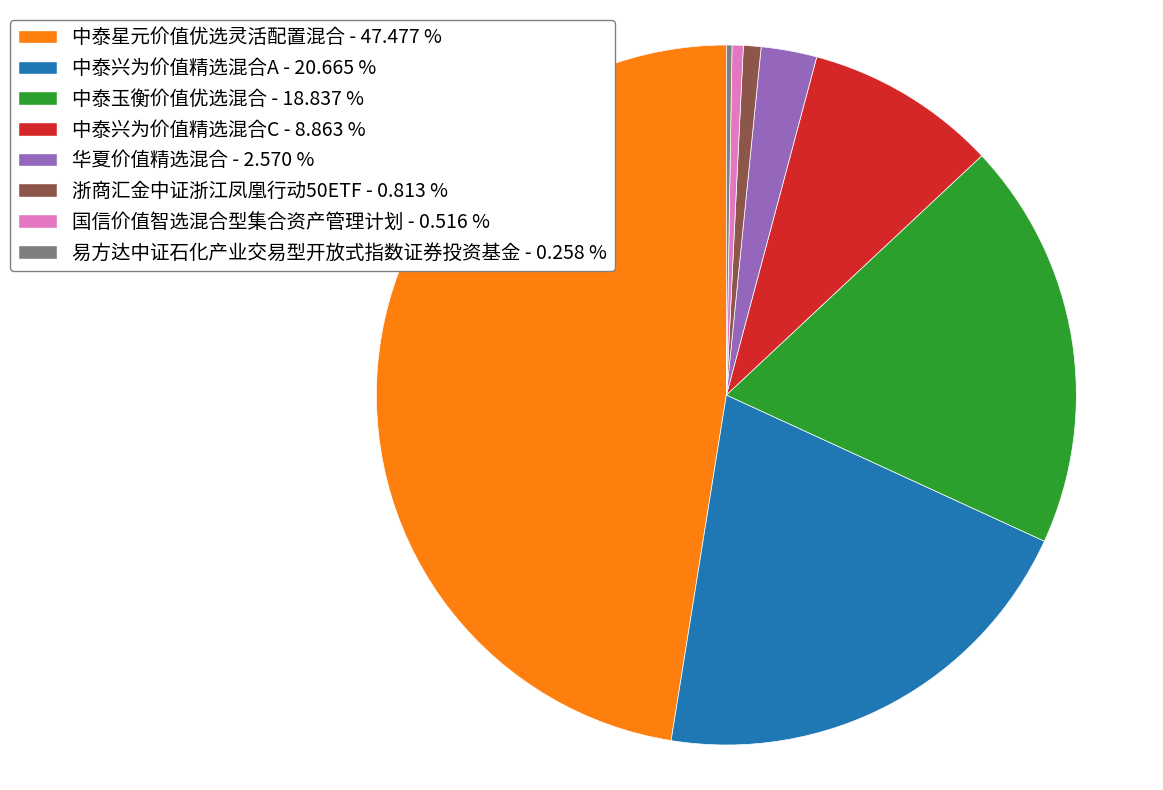

Do 华夏价值精选混合 - 2.570 % and 中泰玉衡价值优选混合 - 18.837 % together represent more than half of the pie?

No